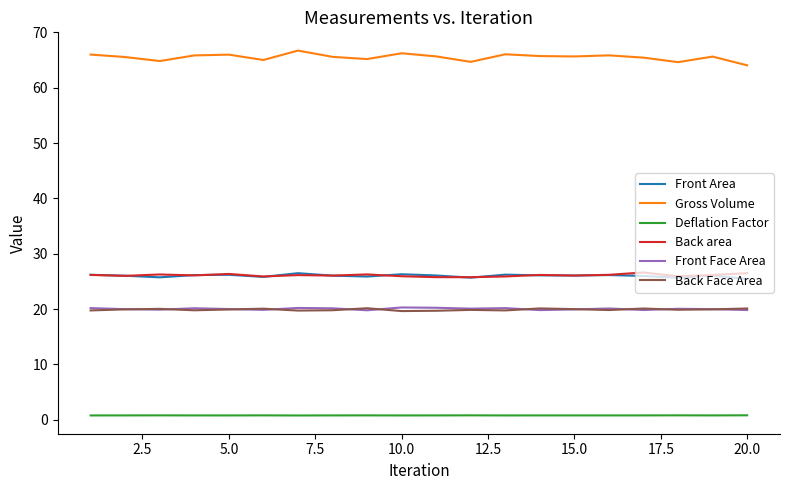

Which series has the largest total across all categories?

Gross Volume